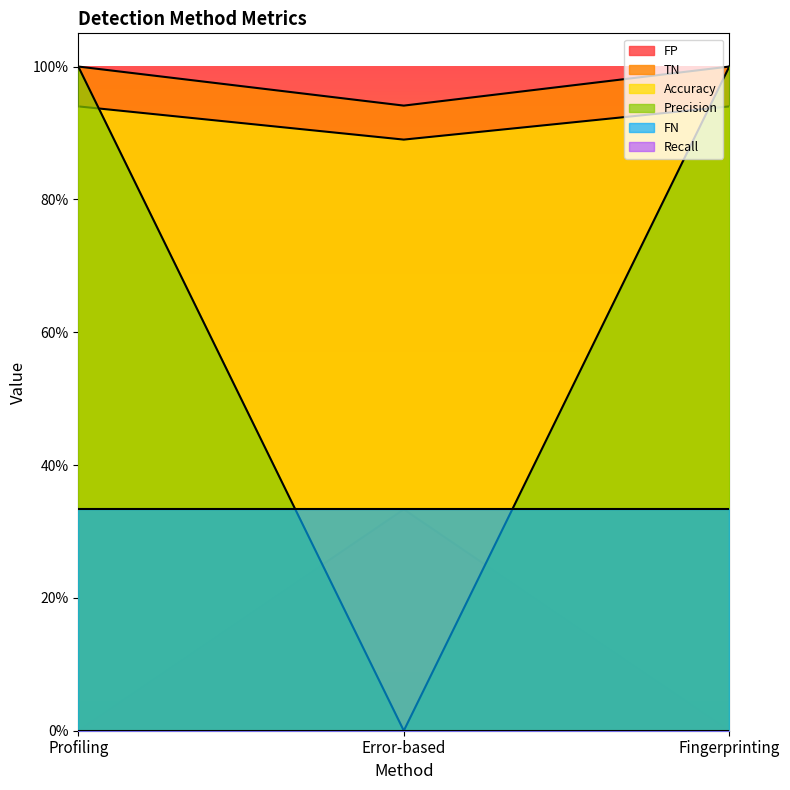

Which series has the widest spread of values?

Precision